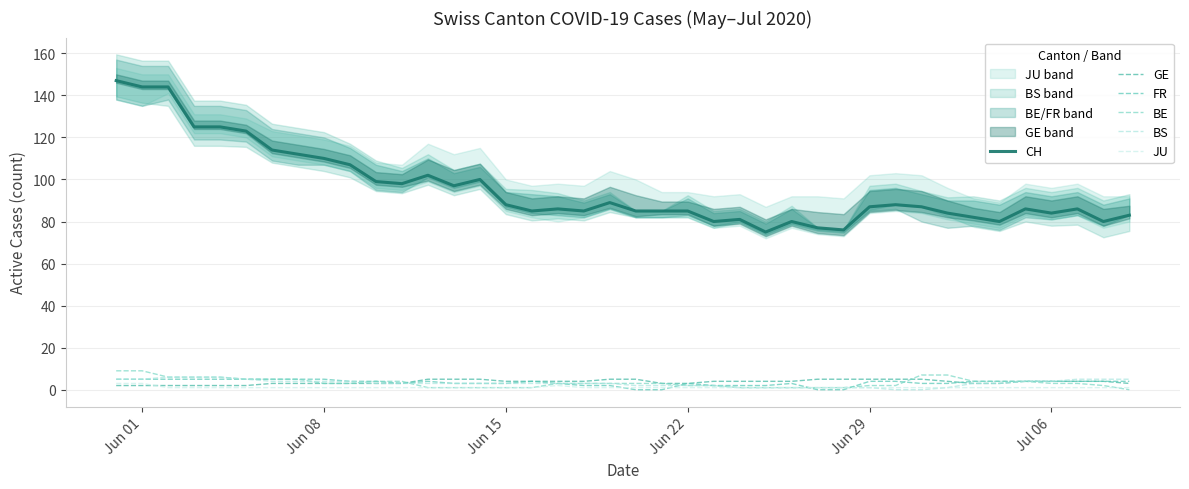

True or false: GE has more than 1 interior local peaks.

False